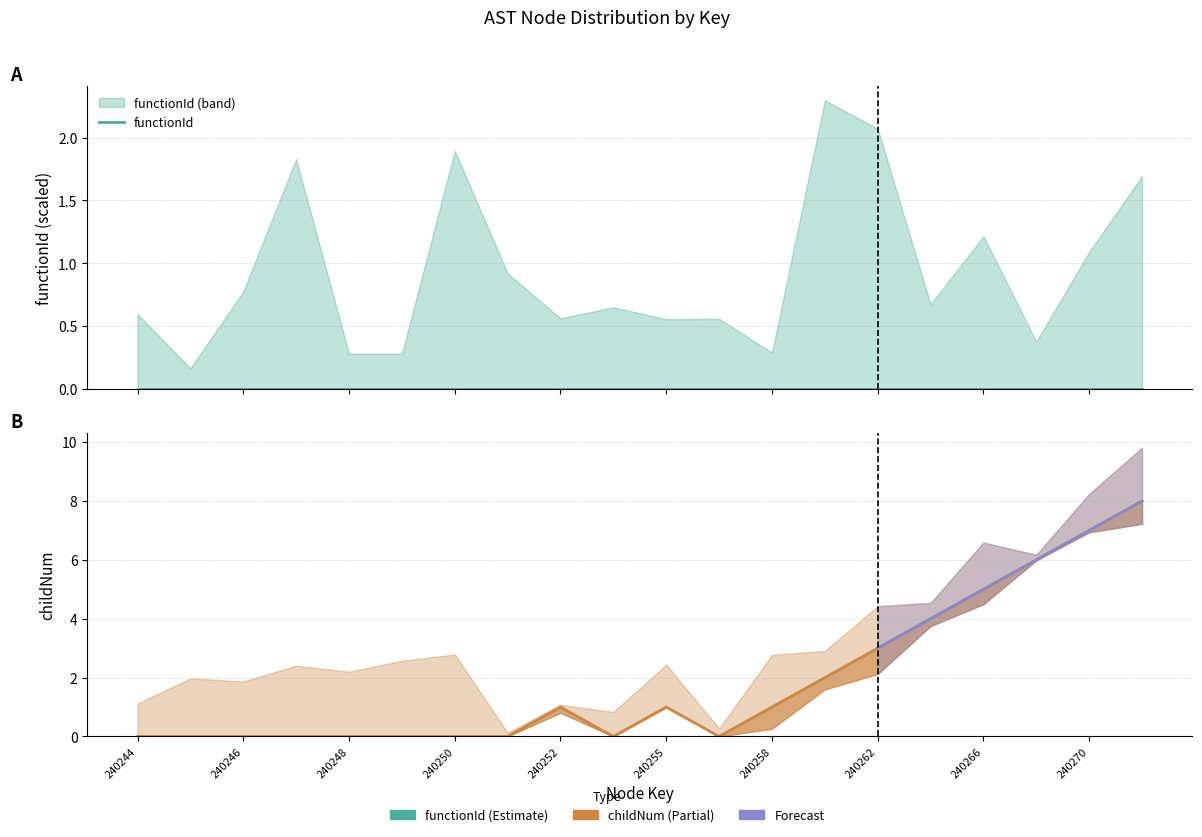

What is the total value across all series at 19?

8